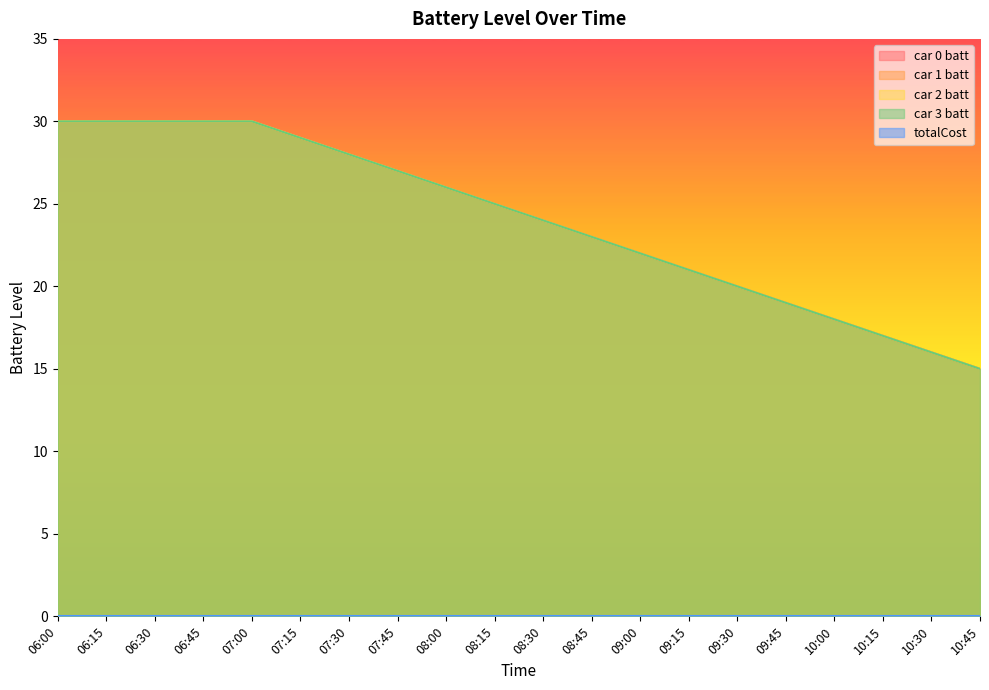

Which category has the highest value across all series?

06:00